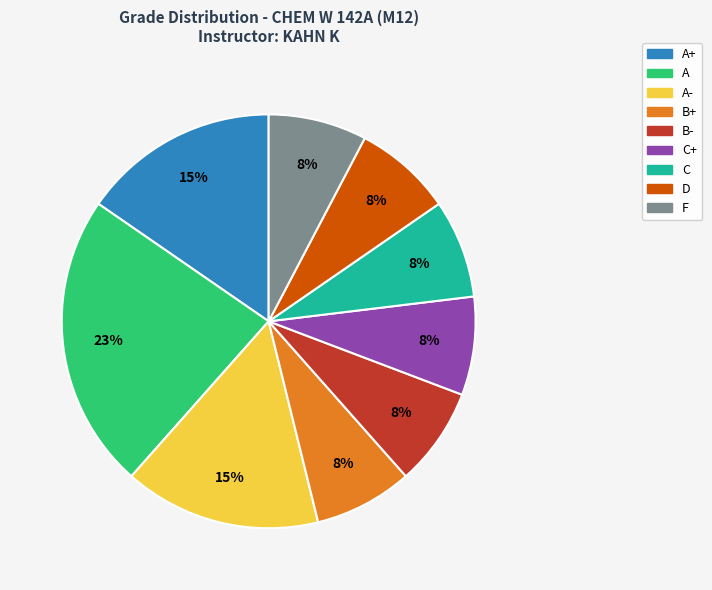

To the nearest percent, what is the difference between the largest and smallest slice percentages?

15%